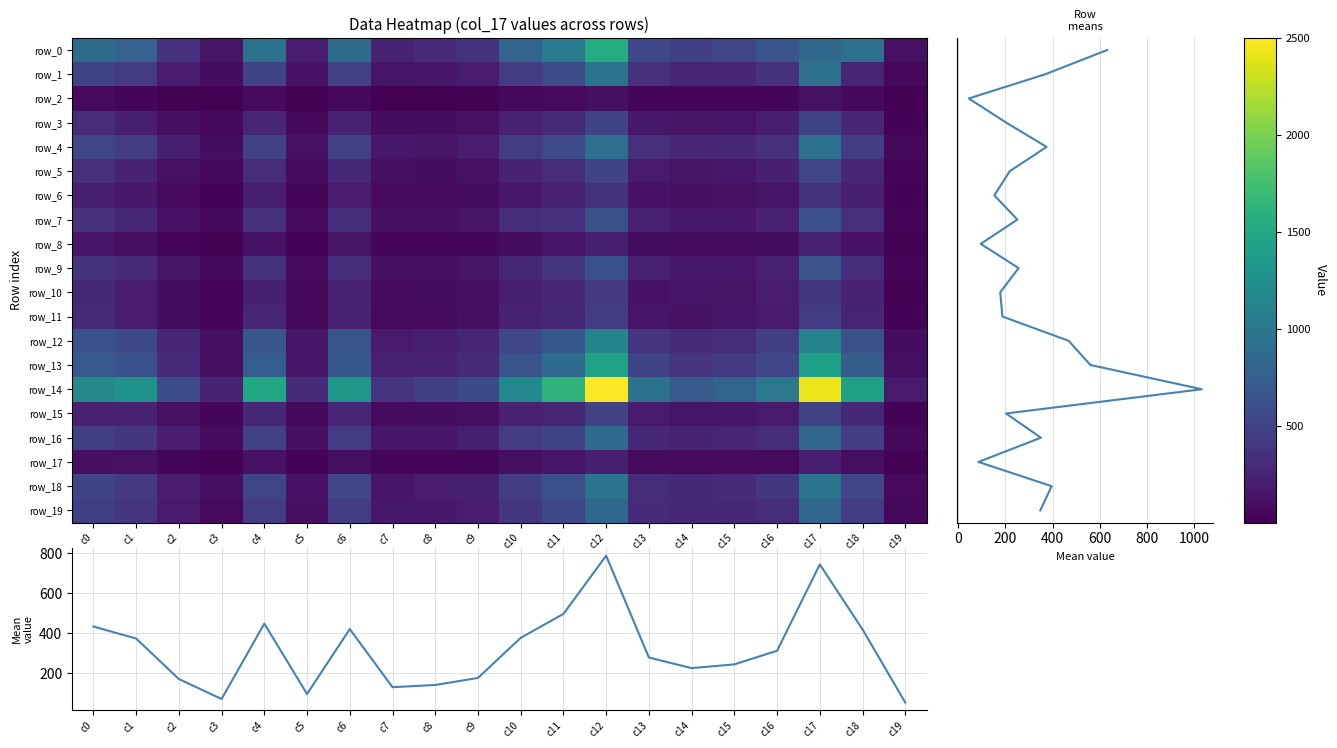

Reading left to right, list all the values displayed in this chart.

row_0: 886.0	790.0	356.0	136.0	946.0	206.0	889.0	255.0	300.0	369.0	807.0	1035.0	1552.0	550.0	473.0	528.0	667.0	839.0	925.0	115.0
row_1: 515.0	451.0	190.0	85.0	510.0	126.0	499.0	144.0	155.0	195.0	440.0	588.0	976.0	357.0	268.0	277.0	368.0	925.0	261.0	59.0
row_2: 75.0	51.0	21.0	13.0	65.0	18.0	58.0	10.0	20.0	20.0	60.0	72.0	103.0	37.0	39.0	34.0	43.0	115.0	59.0	4.0
row_3: 321.0	220.0	106.0	53.0	274.0	59.0	244.0	83.0	89.0	116.0	234.0	315.0	504.0	166.0	138.0	143.0	215.0	506.0	275.0	33.0
row_4: 524.0	435.0	212.0	86.0	499.0	117.0	487.0	165.0	136.0	201.0	443.0	588.0	907.0	336.0	275.0	294.0	342.0	937.0	460.0	57.0
row_5: 336.0	254.0	118.0	58.0	325.0	74.0	281.0	102.0	83.0	118.0	241.0	325.0	520.0	188.0	140.0	161.0	221.0	523.0	274.0	41.0
row_6: 225.0	175.0	65.0	32.0	218.0	40.0	206.0	72.0	74.0	83.0	169.0	246.0	367.0	128.0	105.0	115.0	149.0	370.0	213.0	25.0
row_7: 361.0	279.0	123.0	56.0	356.0	69.0	327.0	106.0	99.0	137.0	326.0	357.0	622.0	232.0	169.0	179.0	235.0	611.0	340.0	46.0
row_8: 159.0	104.0	48.0	20.0	126.0	30.0	138.0	41.0	34.0	44.0	86.0	152.0	225.0	86.0	76.0	74.0	91.0	248.0	128.0	17.0
row_9: 374.0	306.0	133.0	59.0	369.0	81.0	332.0	106.0	101.0	133.0	283.0	400.0	633.0	233.0	165.0	167.0	237.0	639.0	335.0	46.0
row_10: 287.0	196.0	84.0	43.0	227.0	54.0	243.0	82.0	87.0	98.0	216.0	271.0	427.0	130.0	141.0	135.0	191.0	405.0	237.0	23.0
row_11: 301.0	200.0	89.0	37.0	272.0	53.0	239.0	71.0	82.0	110.0	246.0	294.0	458.0	145.0	115.0	142.0	183.0	440.0	260.0	27.0
row_12: 632.0	553.0	268.0	97.0	673.0	148.0	650.0	183.0	217.0	259.0	535.0	696.0	1143.0	378.0	298.0	328.0	469.0	1125.0	621.0	89.0
row_13: 715.0	633.0	304.0	107.0	749.0	141.0	688.0	230.0	256.0	304.0	652.0	879.0	1440.0	505.0	382.0	431.0	532.0	1426.0	737.0	92.0
row_14: 1183.0	1277.0	575.0	250.0	1500.0	297.0	1322.0	392.0	471.0	563.0	1168.0	1631.0	2501.0	933.0	709.0	803.0	995.0	2440.0	1434.0	183.0
row_15: 232.0	242.0	118.0	50.0	288.0	60.0	293.0	79.0	89.0	108.0	251.0	266.0	495.0	182.0	143.0	160.0	182.0	501.0	296.0	31.0
row_16: 470.0	396.0	201.0	78.0	491.0	107.0	449.0	151.0	157.0	214.0	434.0	519.0	857.0	291.0	256.0	267.0	335.0	830.0	458.0	55.0
row_17: 110.0	112.0	45.0	18.0	122.0	28.0	104.0	40.0	42.0	47.0	104.0	154.0	216.0	69.0	63.0	66.0	71.0	210.0	98.0	15.0
row_18: 506.0	422.0	196.0	102.0	523.0	130.0	539.0	150.0	190.0	227.0	458.0	612.0	967.0	333.0	294.0	304.0	406.0	963.0	532.0	71.0
row_19: 472.0	389.0	184.0	63.0	441.0	104.0	441.0	164.0	163.0	202.0	401.0	544.0	844.0	307.0	280.0	293.0	333.0	831.0	450.0	61.0
row mean: 0.0	1.0	2.0	3.0	4.0	5.0	6.0	7.0	8.0	9.0	10.0	11.0	12.0	13.0	14.0	15.0	16.0	17.0	18.0	19.0
col mean: 434.2	374.2	171.8	72.2	448.7	97.1	421.4	131.3	142.2	177.4	377.7	497.2	787.9	279.3	226.4	245.1	313.2	744.2	419.6	54.5